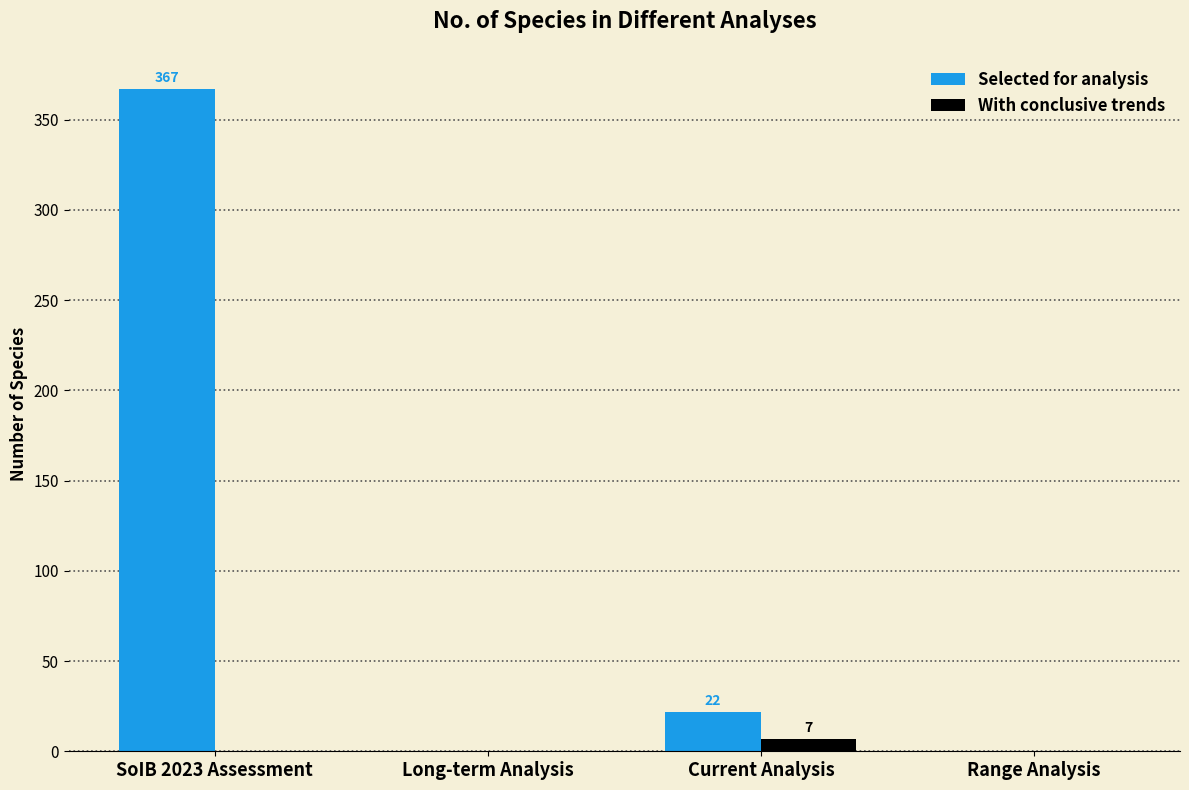

Is the value of With conclusive trends at Current Analysis greater than the value of Selected for analysis at SoIB 2023 Assessment?

No